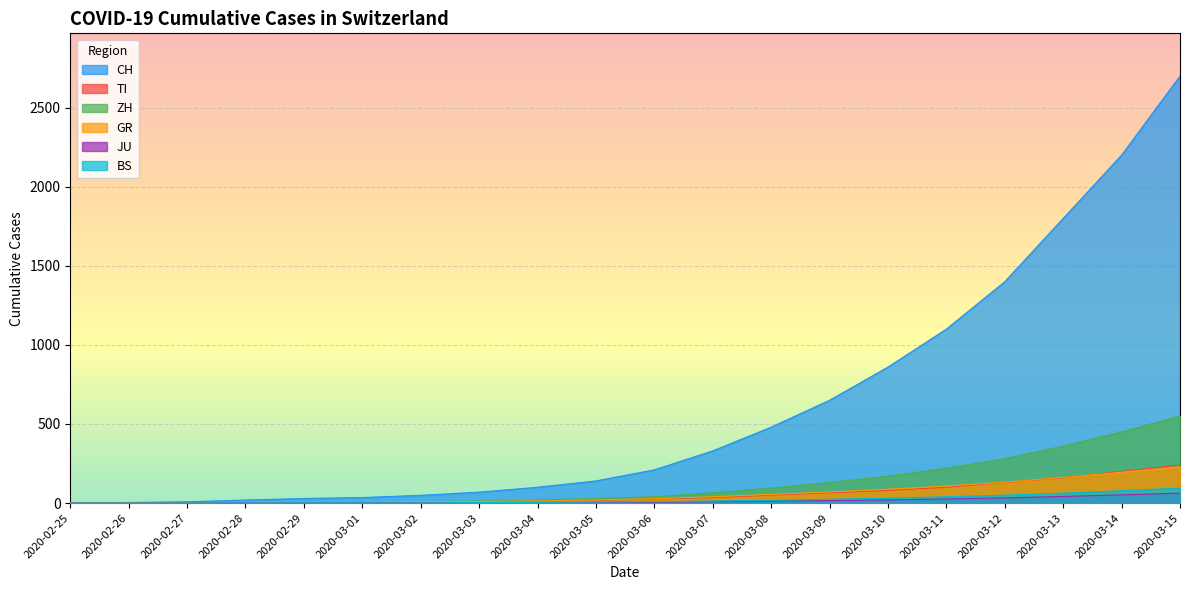

Which has a higher value, 2020-03-10 or 2020-03-04?

2020-03-10